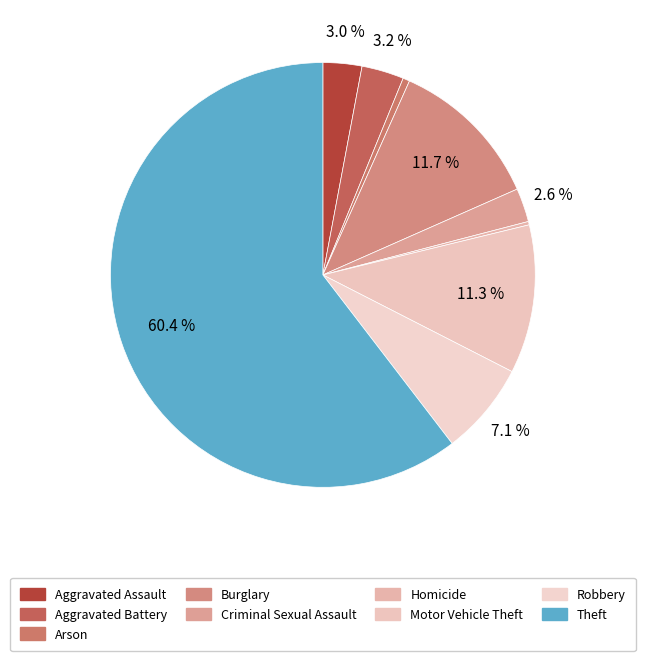

Combined, do Robbery and Arson account for over 50%?

No